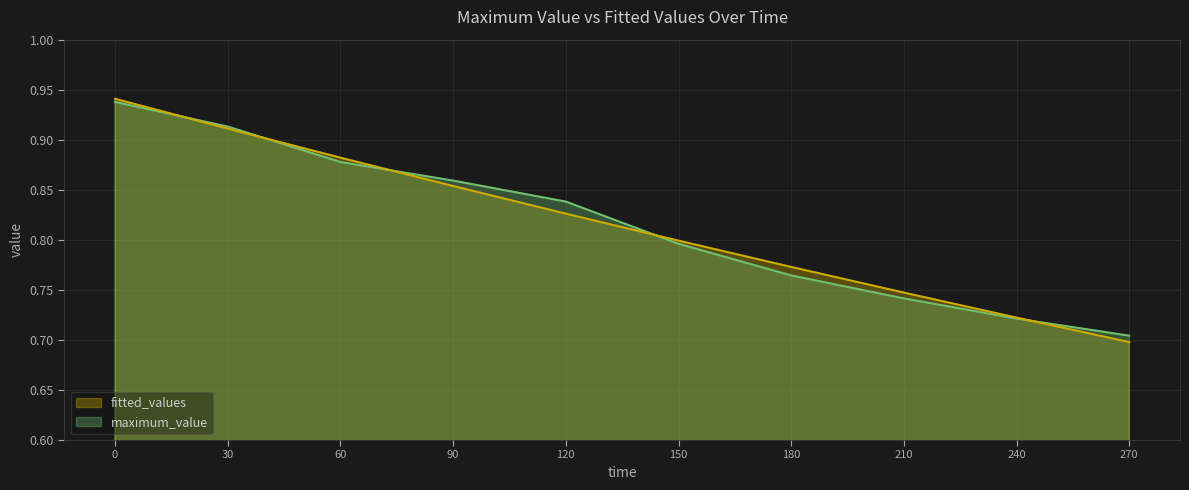

How many times do fitted_values and maximum_value cross each other?

5